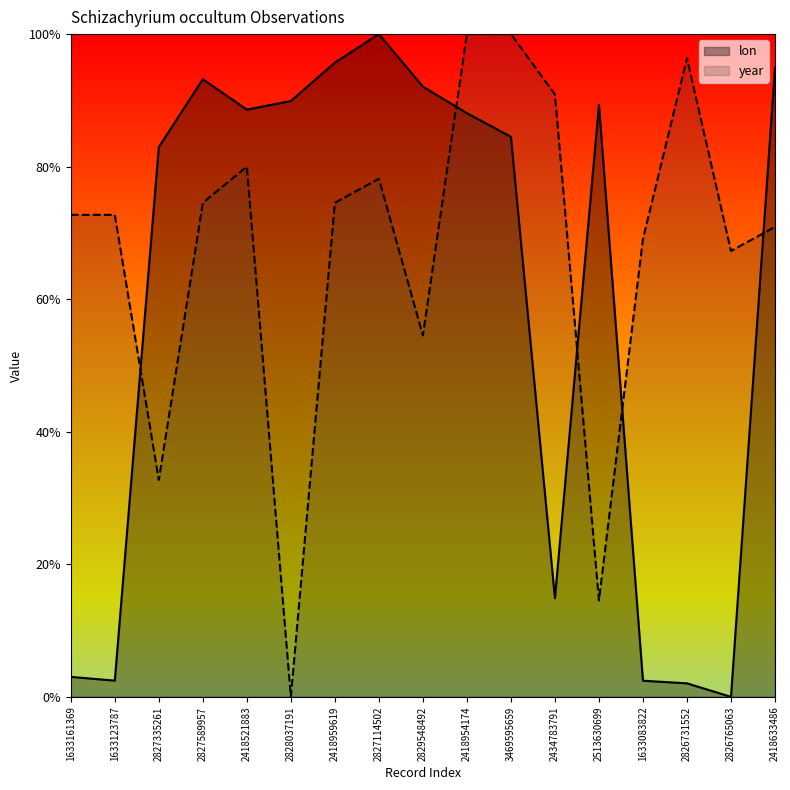

What is the maximum value shown in the chart?

1.0